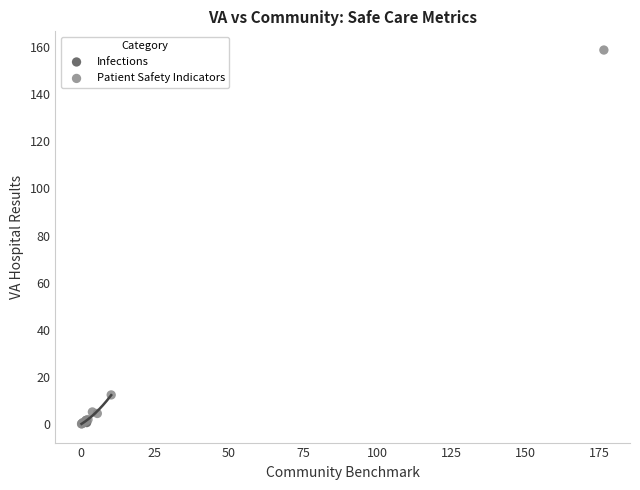

What are all the series names shown in the legend?

Infections, Patient Safety Indicators